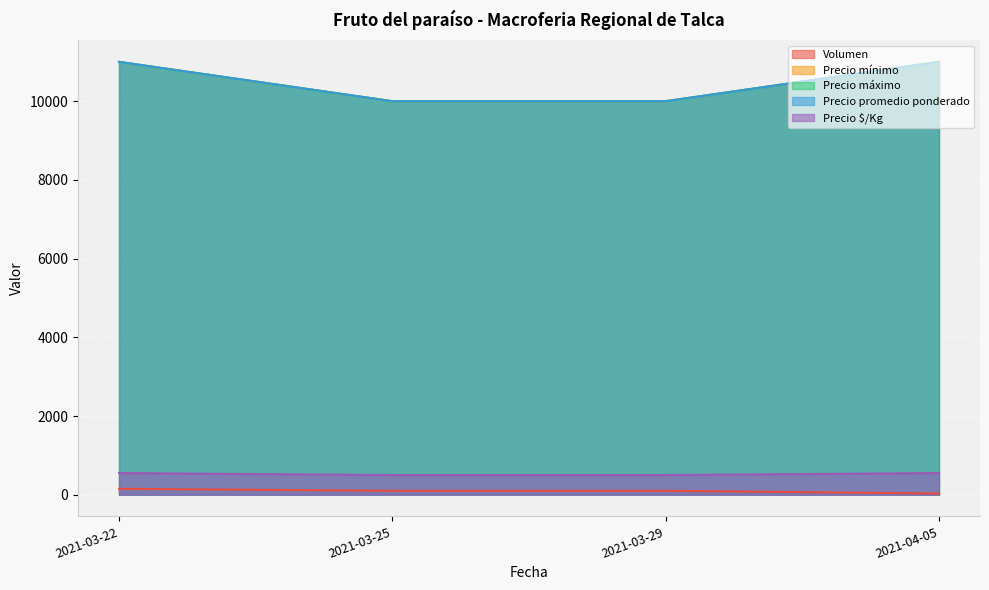

The value of Precio $/Kg at 2021-03-22 is 550. True or false?

True